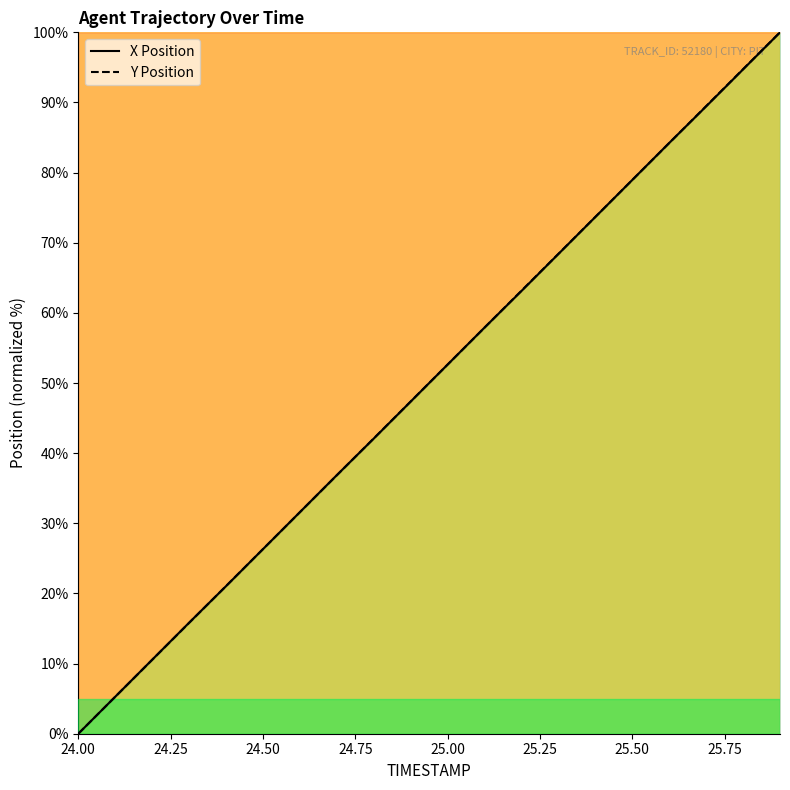

What is the label of the 2nd point from the left?

24.25